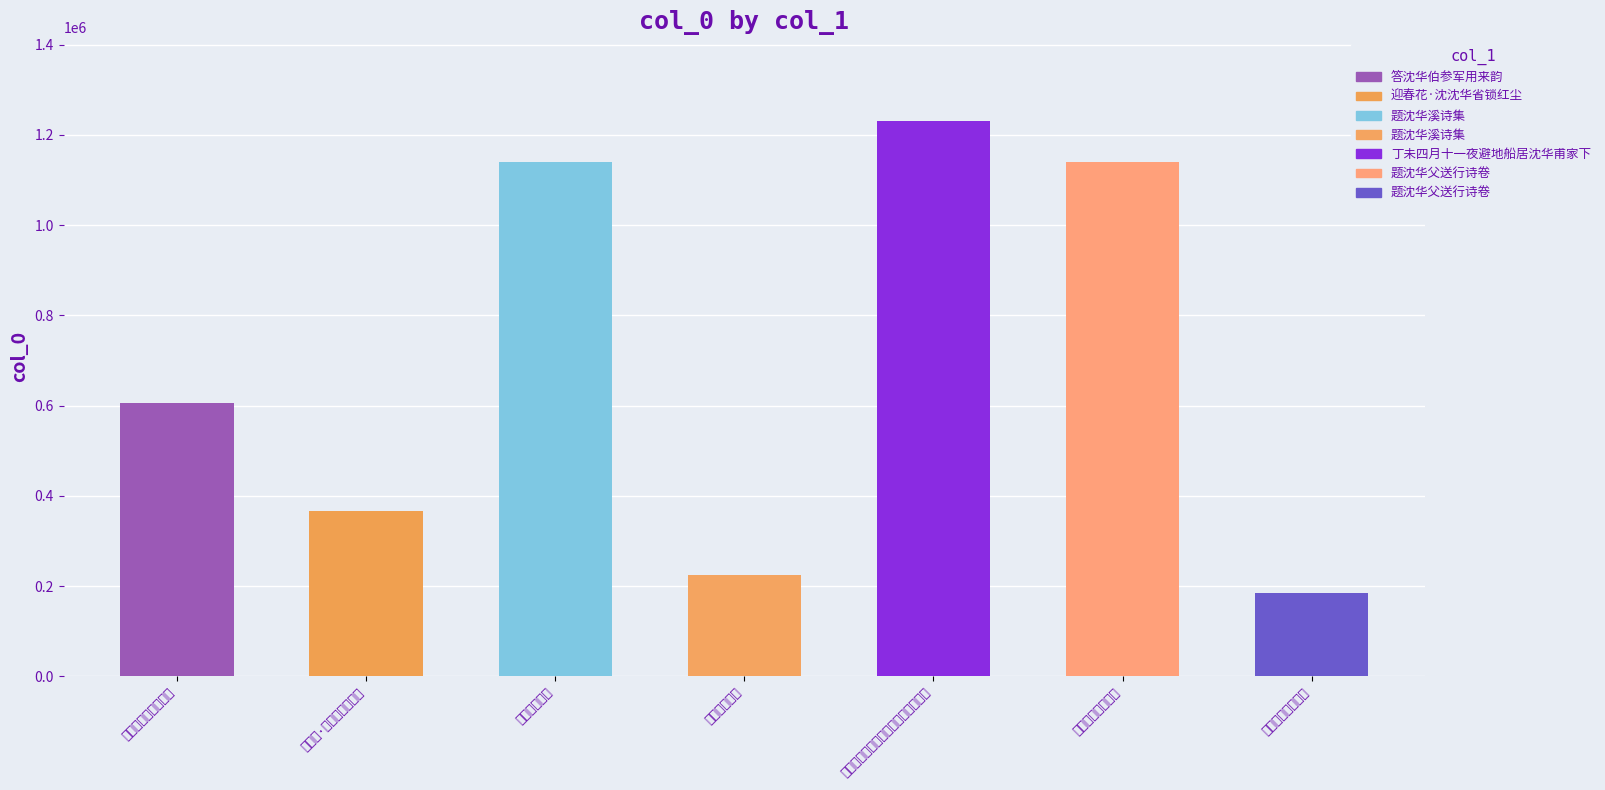

At which label is the value closest to 708393?

答沈华伯参军用来韵